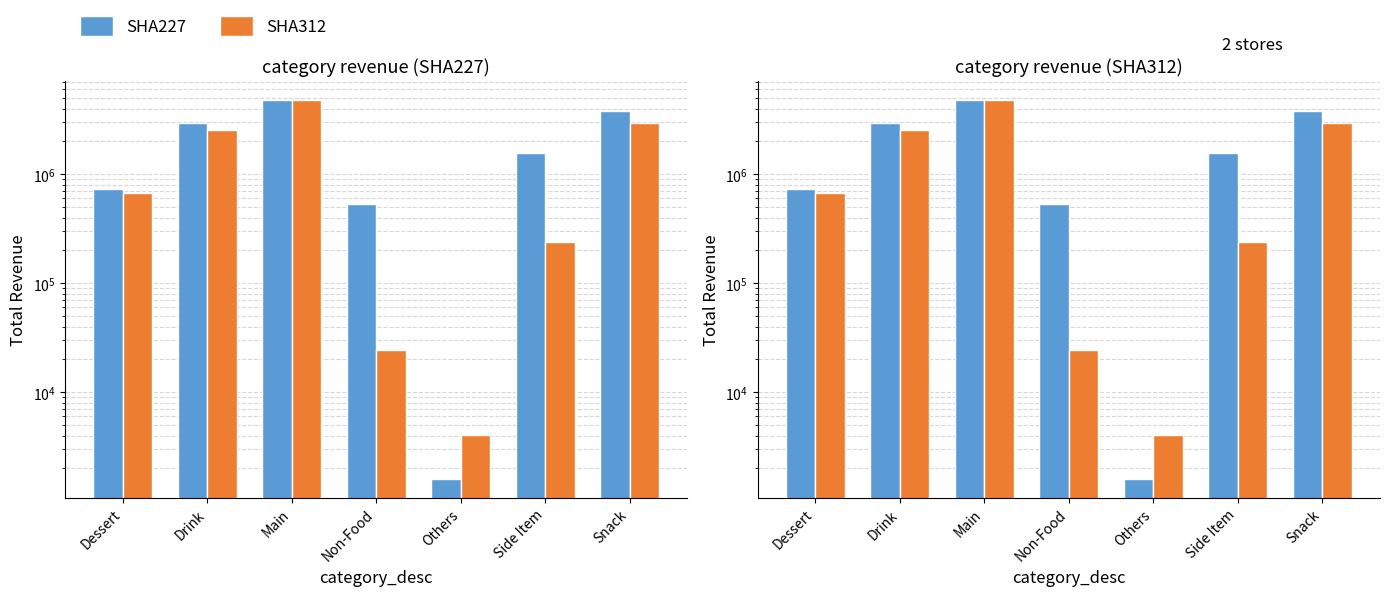

Where is SHA312 nearest to the value 2401569?

Drink